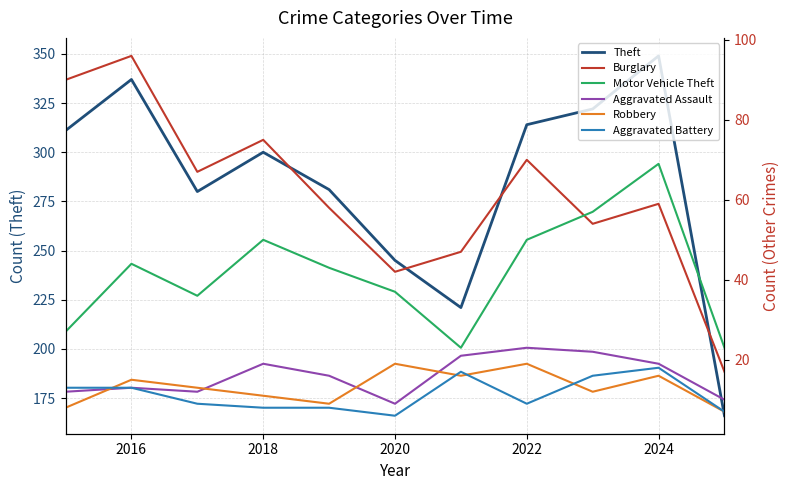

True or false: Theft and Aggravated Assault cross at least once.

False